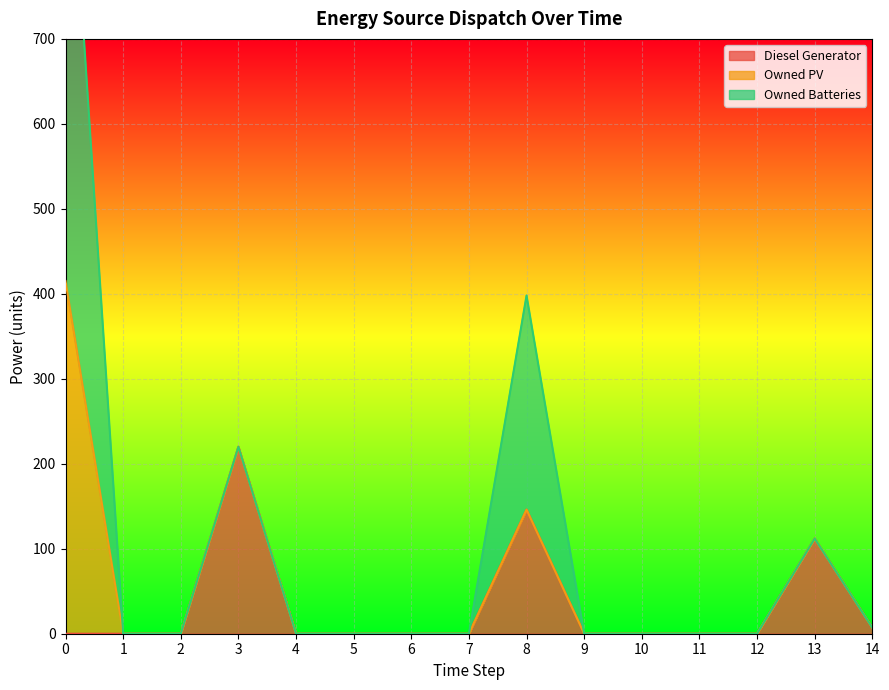

Rank the series by their maximum value, from lowest to highest.

Diesel Generator, Owned PV, Owned Batteries